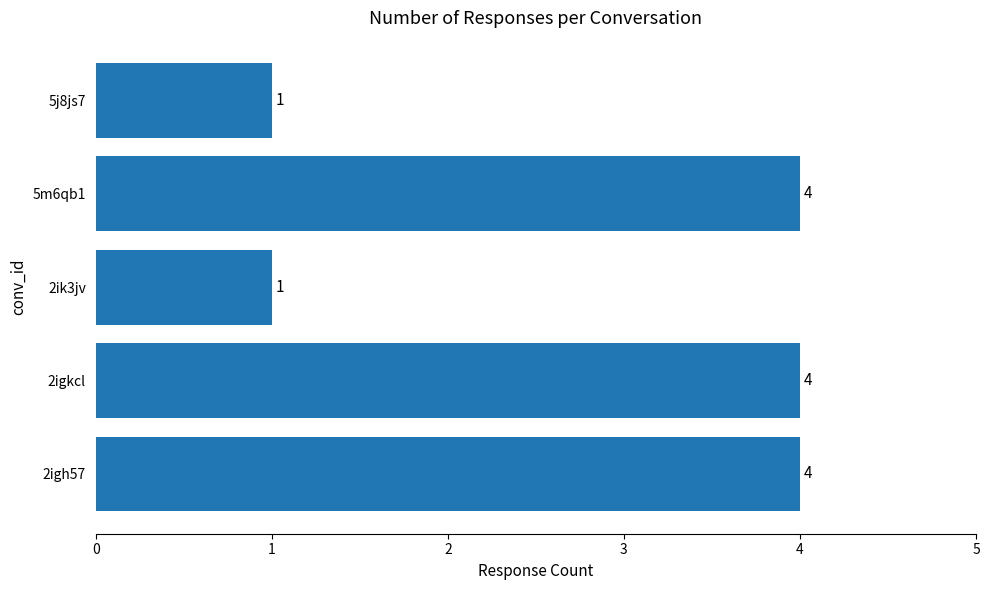

What is the approximate value at 2igh57?

4